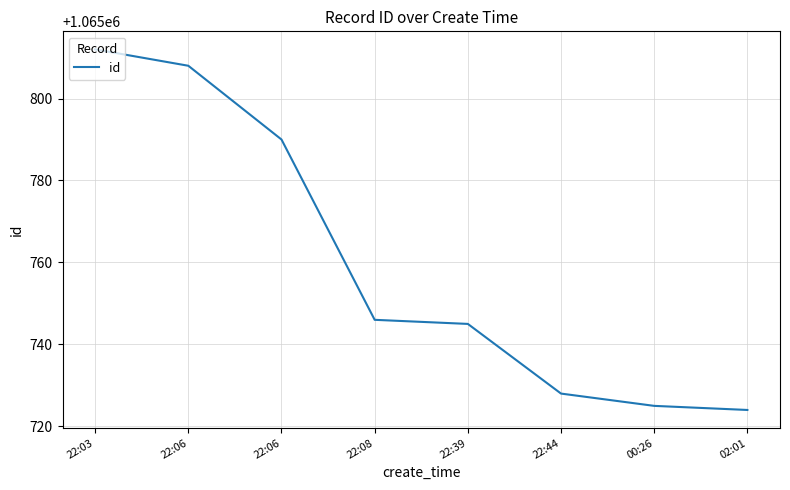

What is the label of the 8th point from the right?

22:03